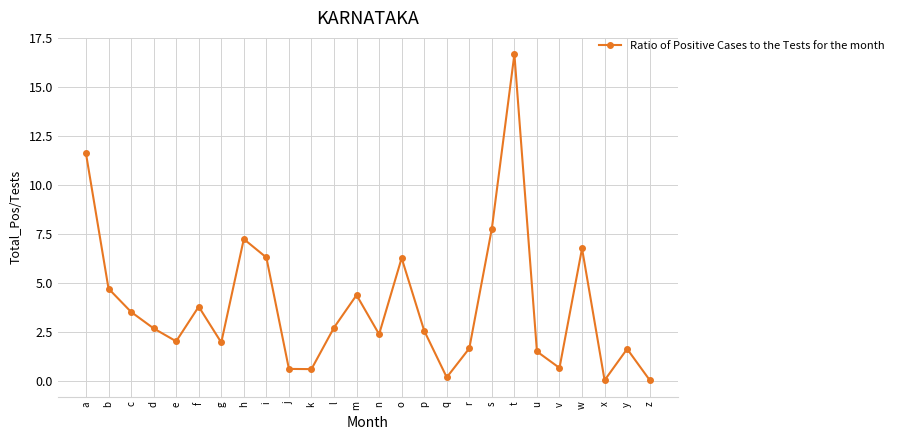

Where is the data nearest to the value 8?

s